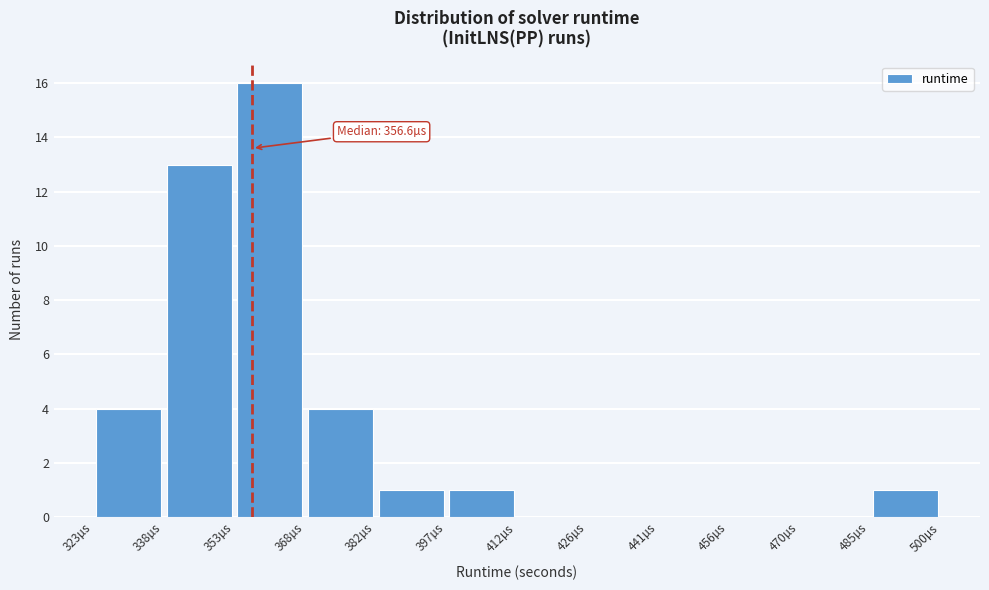

Over which range of the x-axis is the bar tallest?

352 to 368